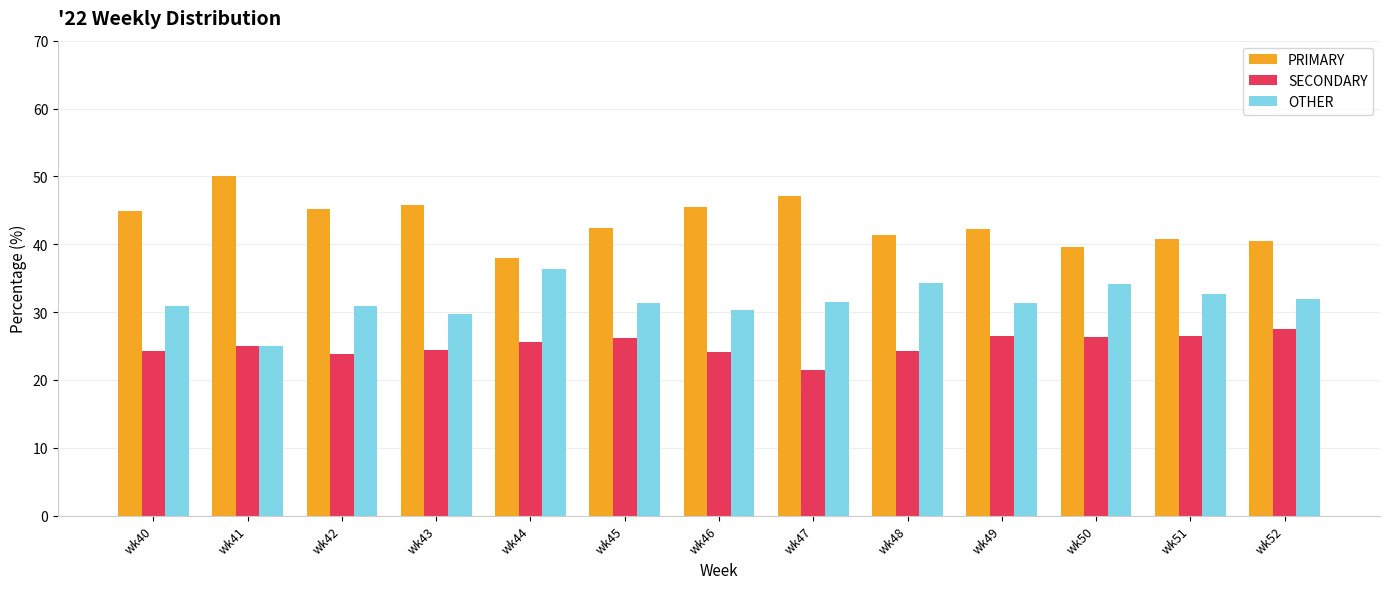

How many bars are there in total?

39